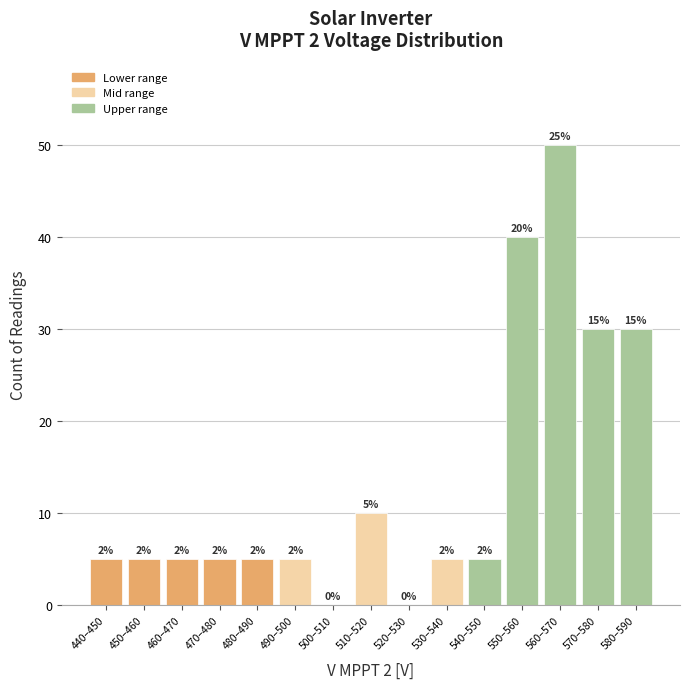

Are the bars horizontal?

No